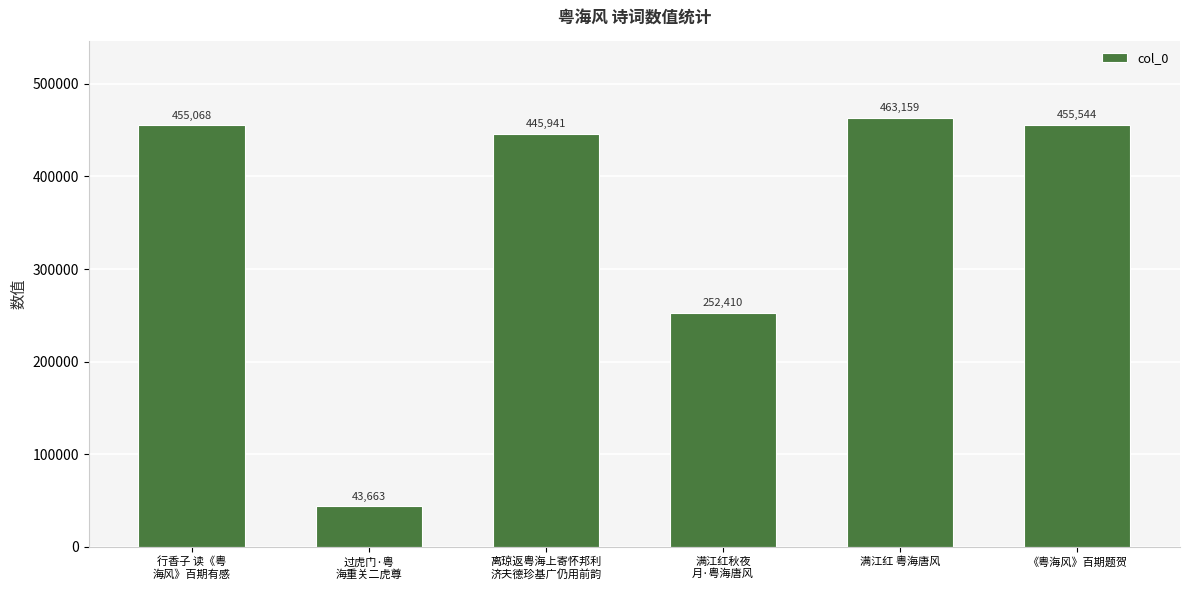

What is the label of the 2nd bar from the left?

过虎门·粤
海重关二虎尊